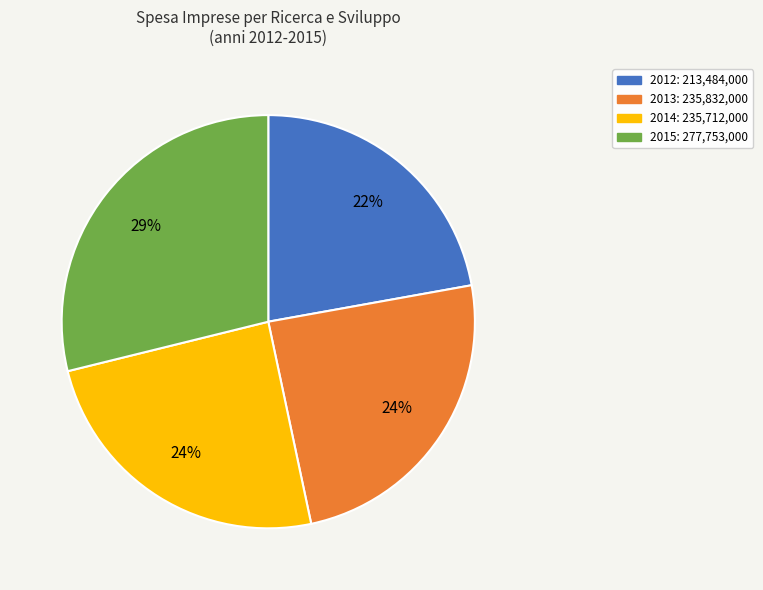

To the nearest percent, what is the average slice percentage?

25%